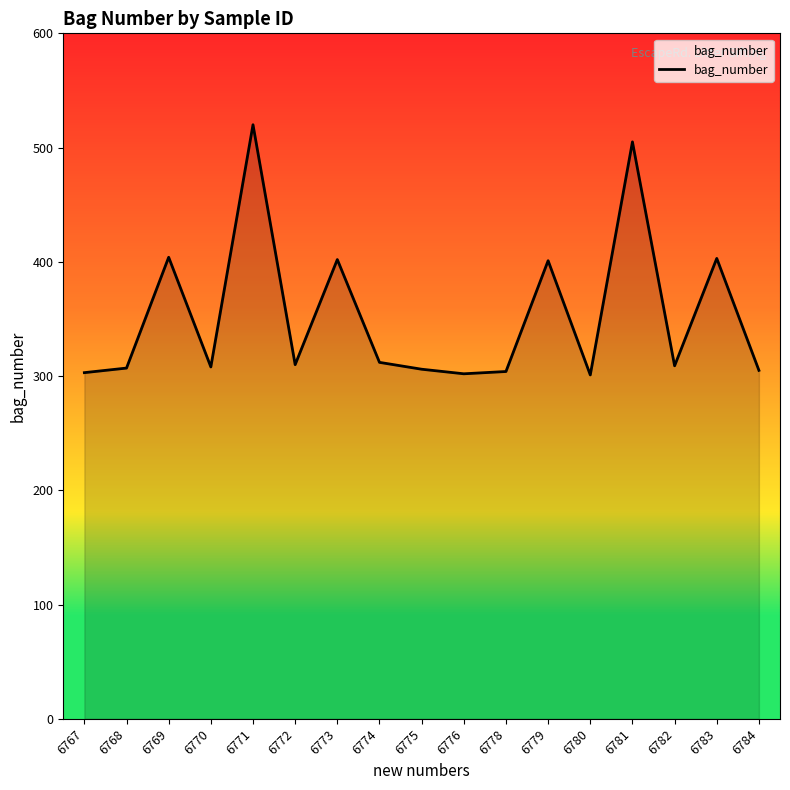

True or false: there are more than 0 points higher than both neighbors.

True